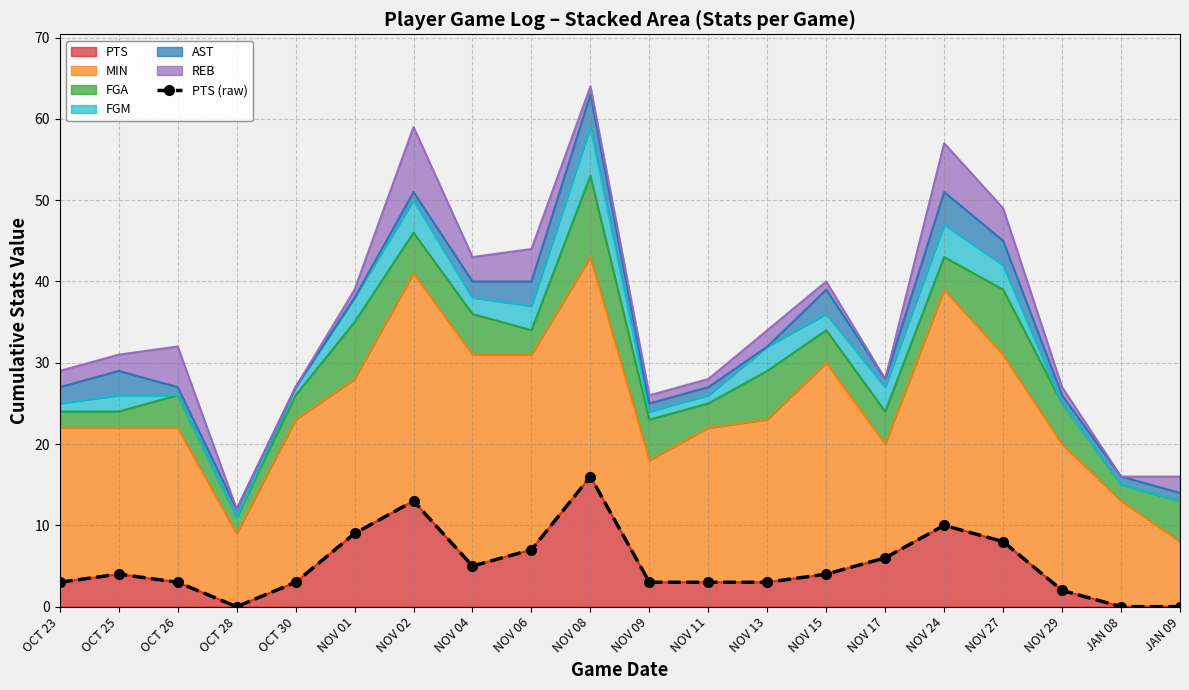

What is the difference between the second highest and second lowest values?

13